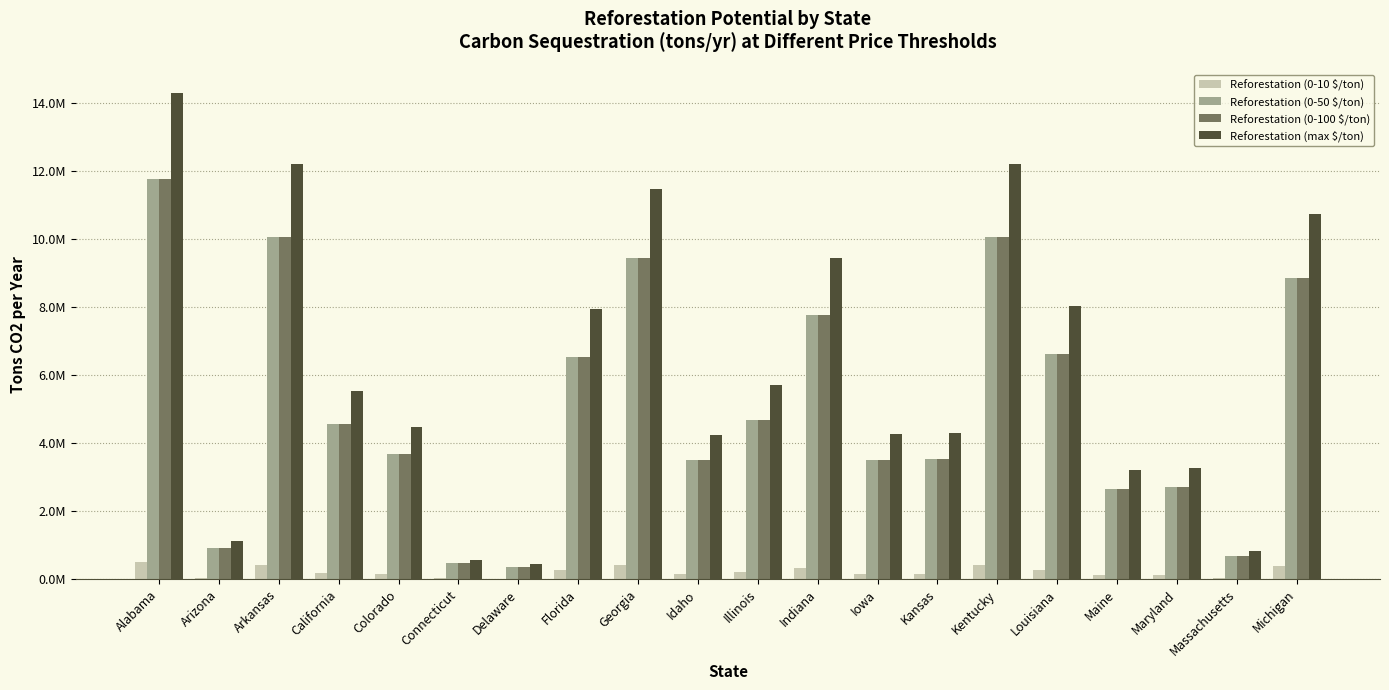

Are the bars horizontal?

No